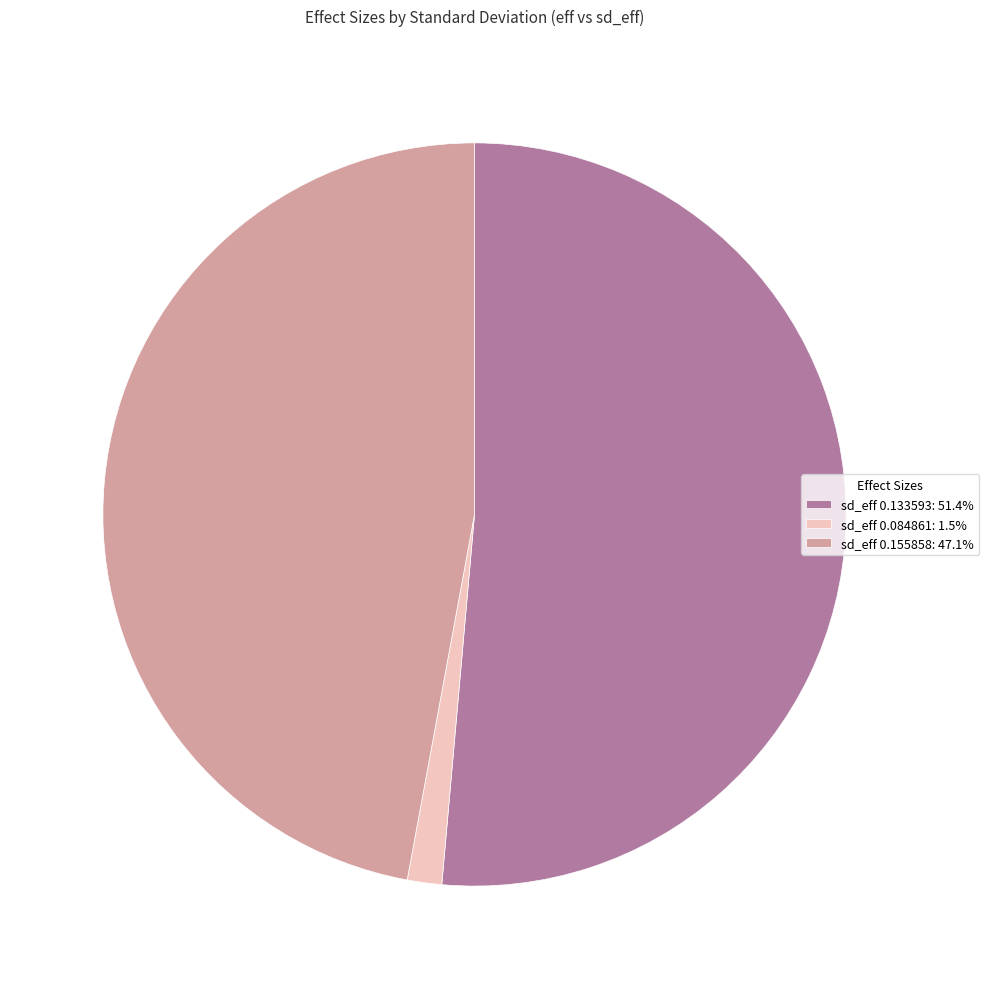

Is there a majority slice in this chart?

Yes